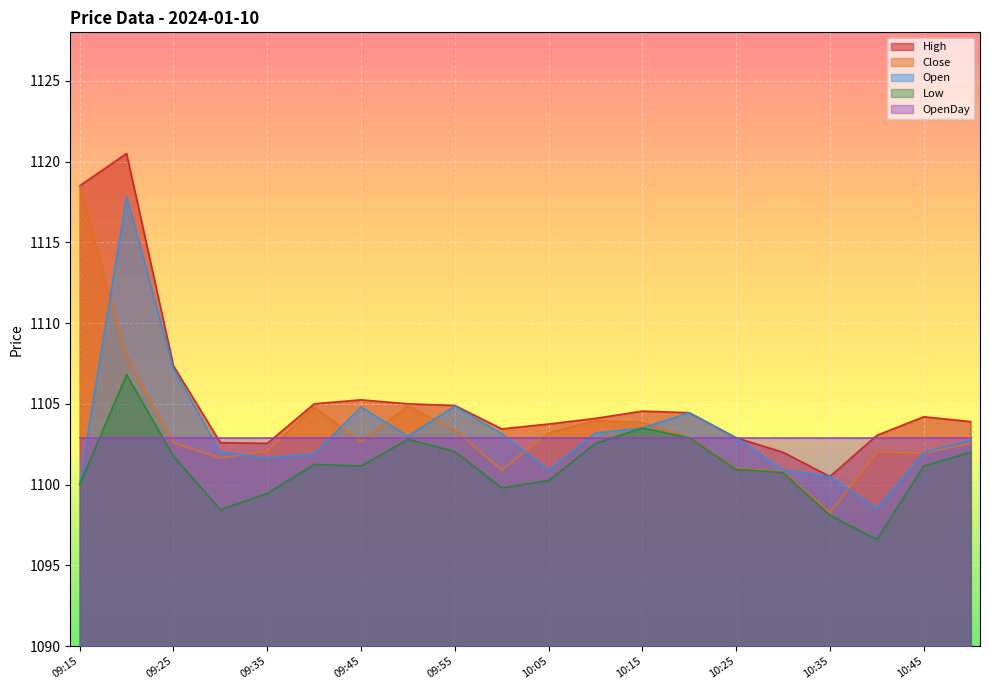

Is the value of High at 09:45 greater than the value of Low at 10:35?

Yes